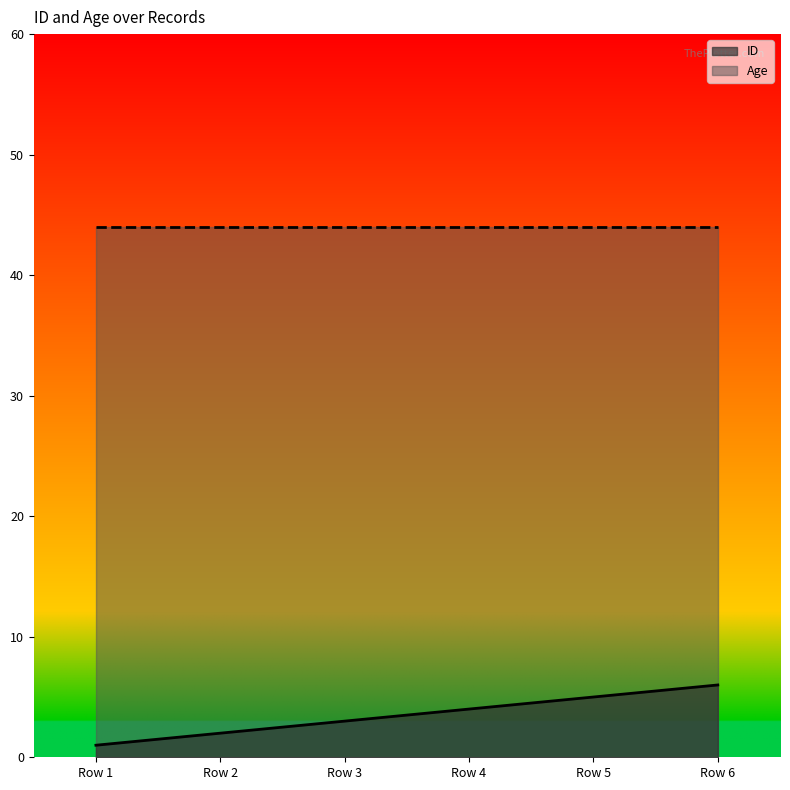

Which series has the widest spread of values?

ID